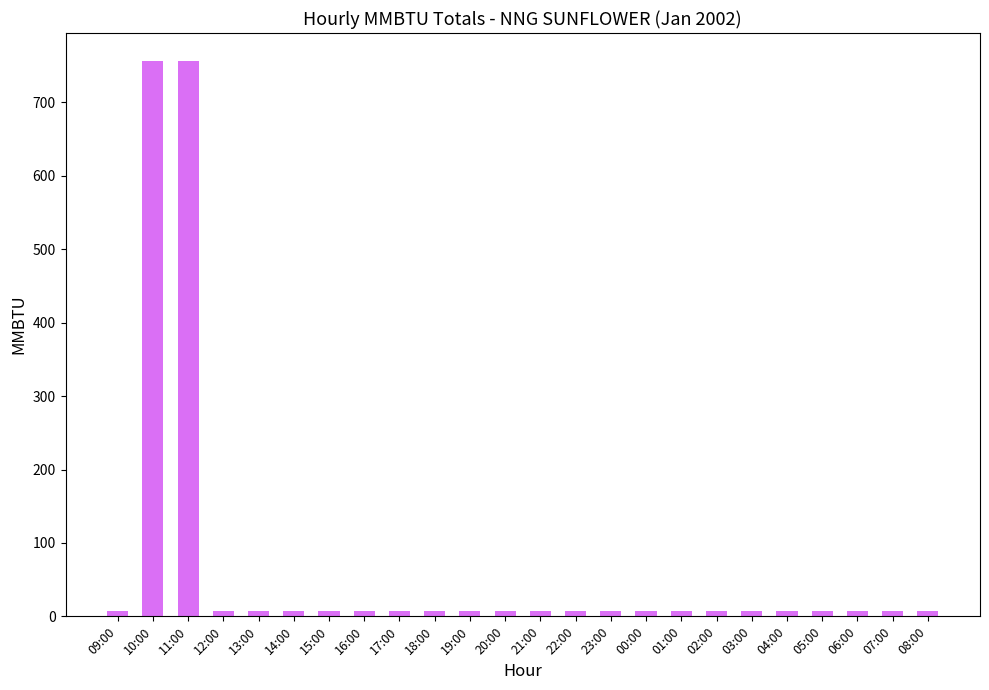

What is the minimum value shown in the chart?

6.8